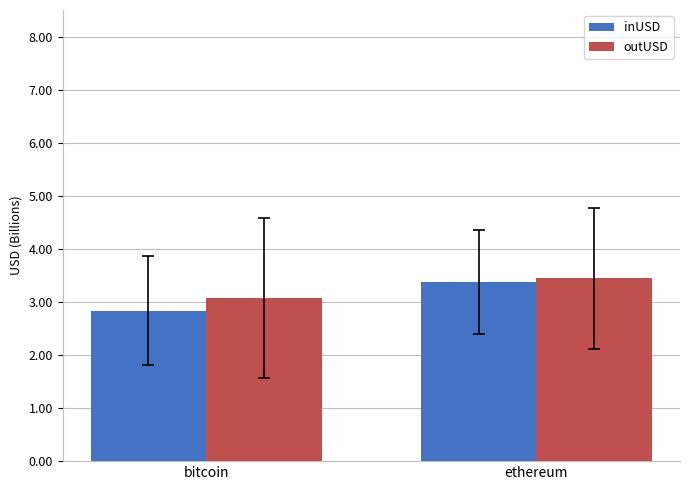

Reading left to right, extract all data points from this chart.

inUSD: 2.8	3.4
outUSD: 3.1	3.4